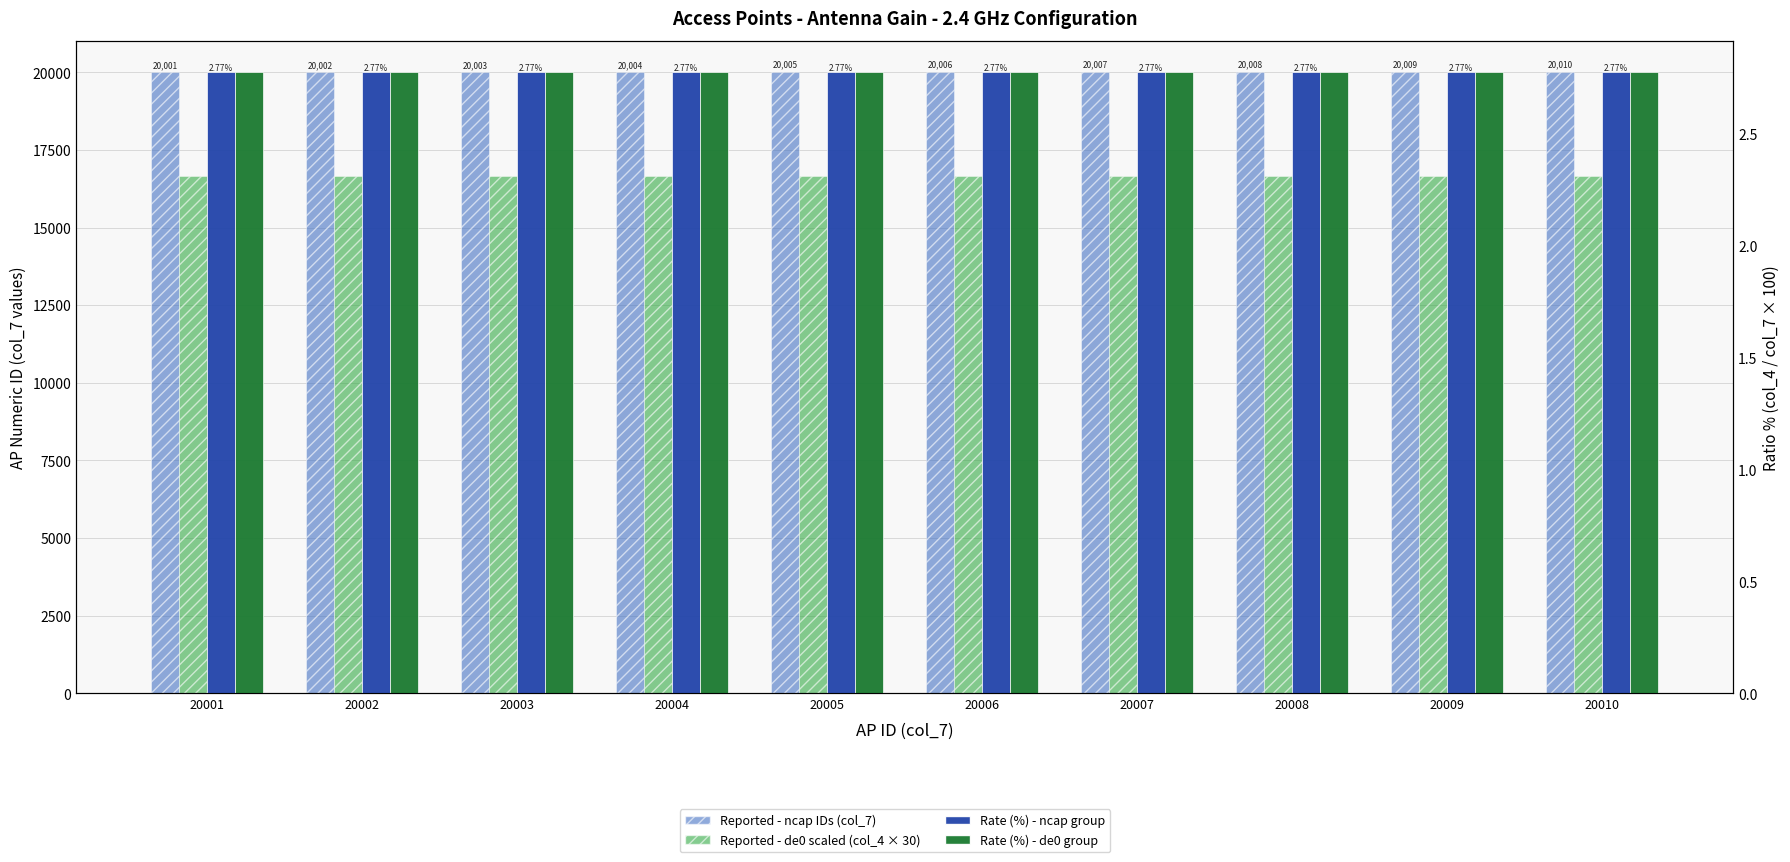

At which label does Reported - ncap IDs (col_7) reach its minimum?

20001